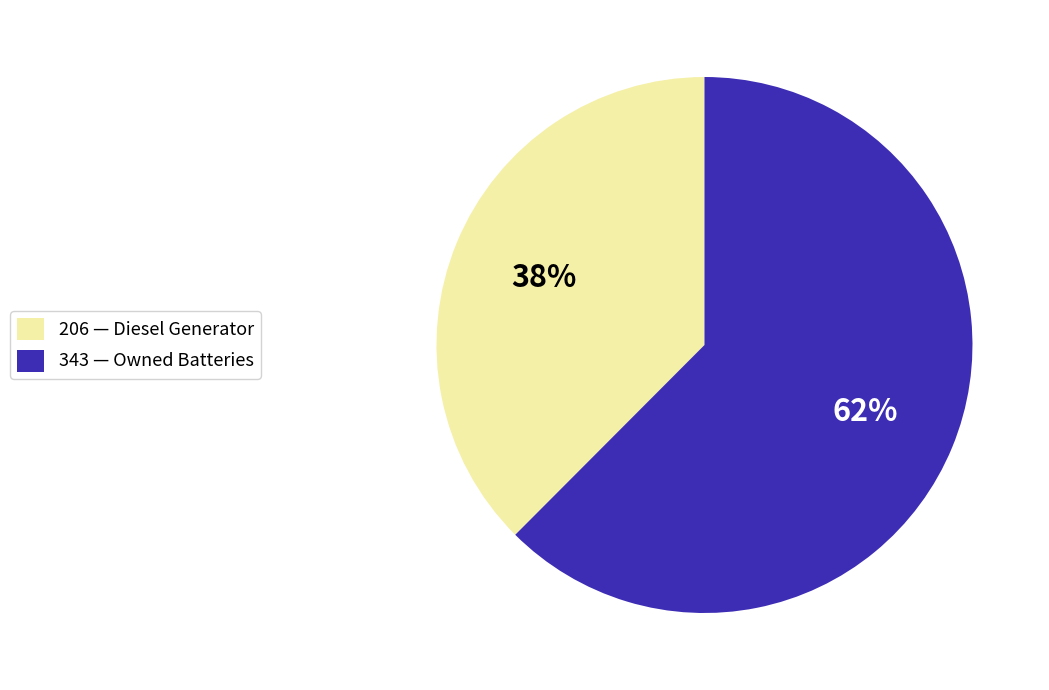

Combined, do 343 — Owned Batteries and 206 — Diesel Generator account for over 50%?

Yes